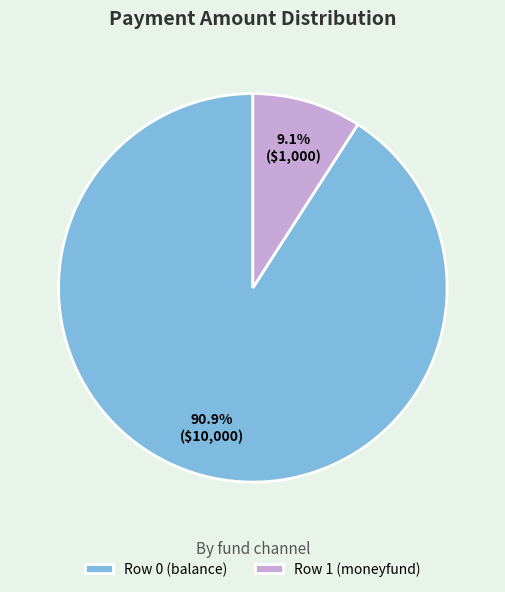

Is it true that Row 0 (balance) is 77% of the pie?

False